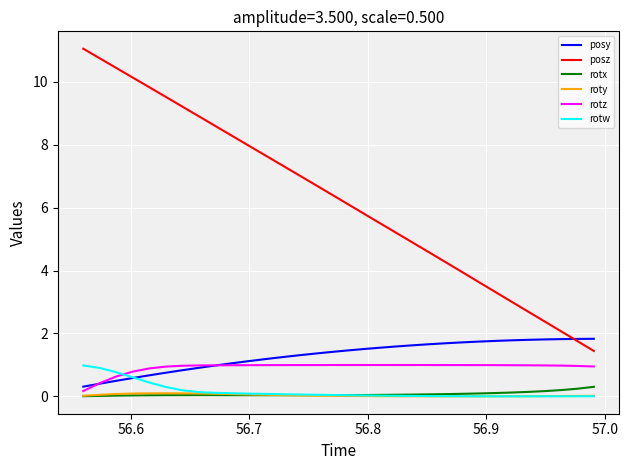

True or false: rotx has more than 0 points higher than both neighbors.

True